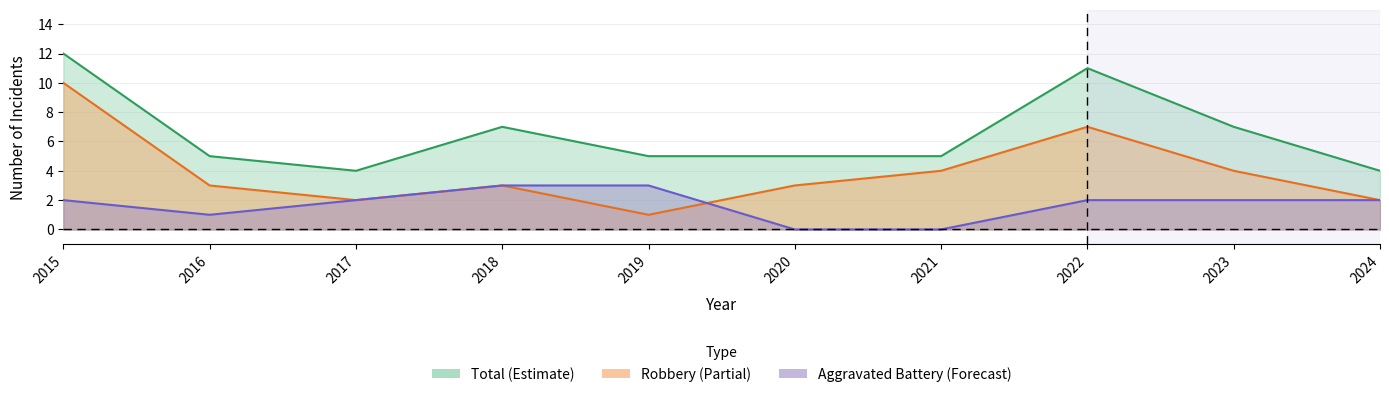

At which label does Aggravated Battery reach its minimum?

2020